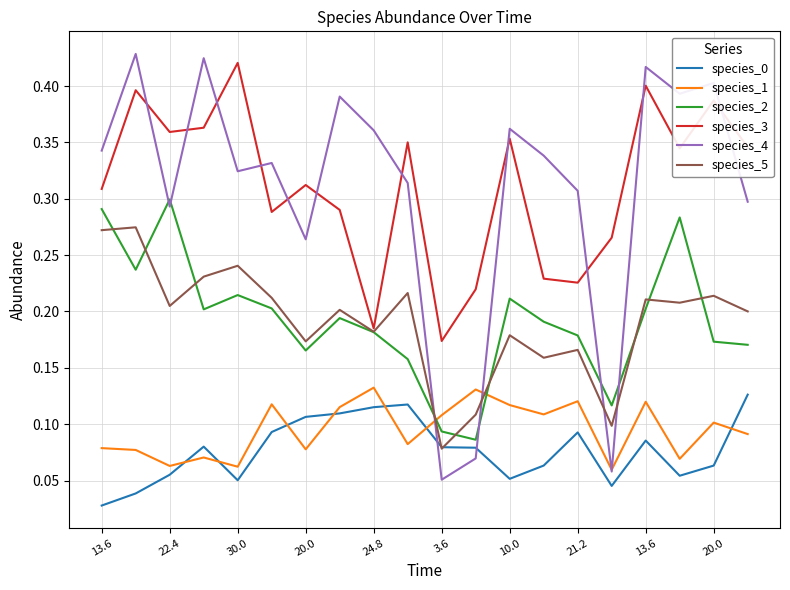

At how many categories does at least one series exceed 0?

20